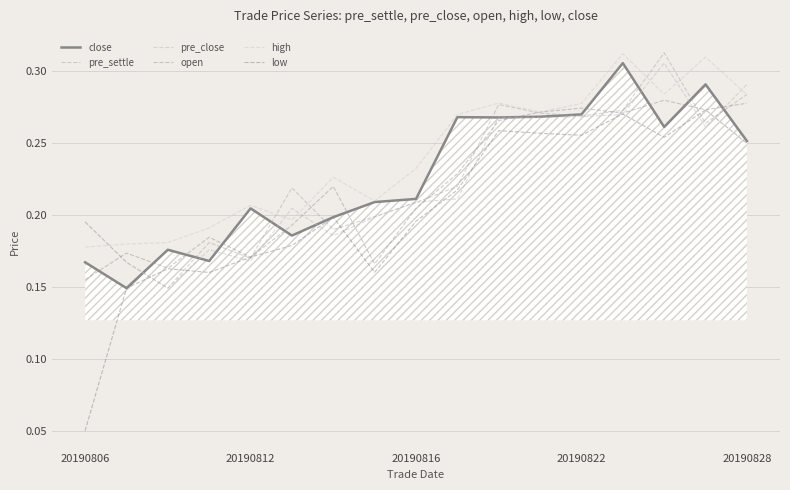

Which series has the largest total across all categories?

high